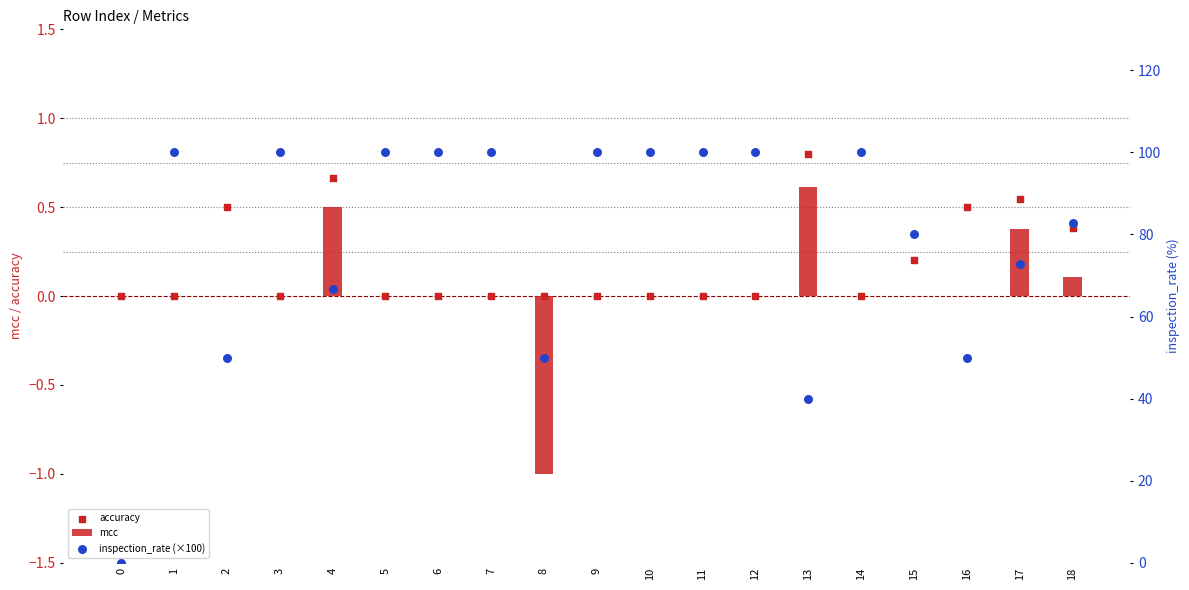

Which series reaches the maximum Y coordinate?

inspection_rate (×100)